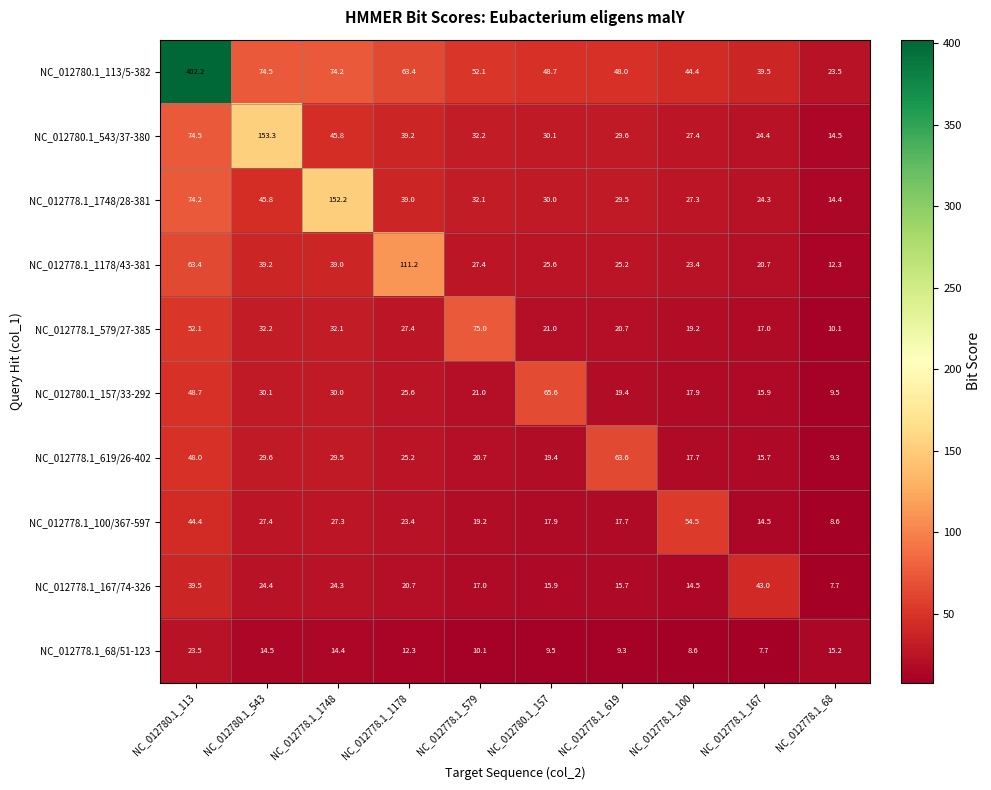

True or false: NC_012778.1_100/367-597 has a value of 23.4 at NC_012778.1_1178.

True